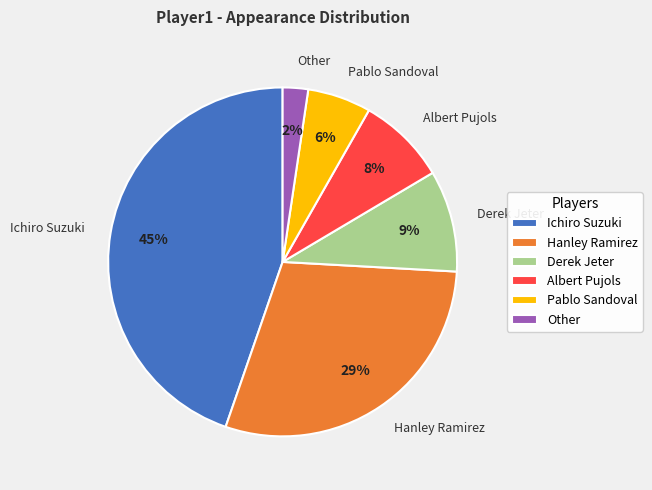

Count the number of slices in the pie.

6